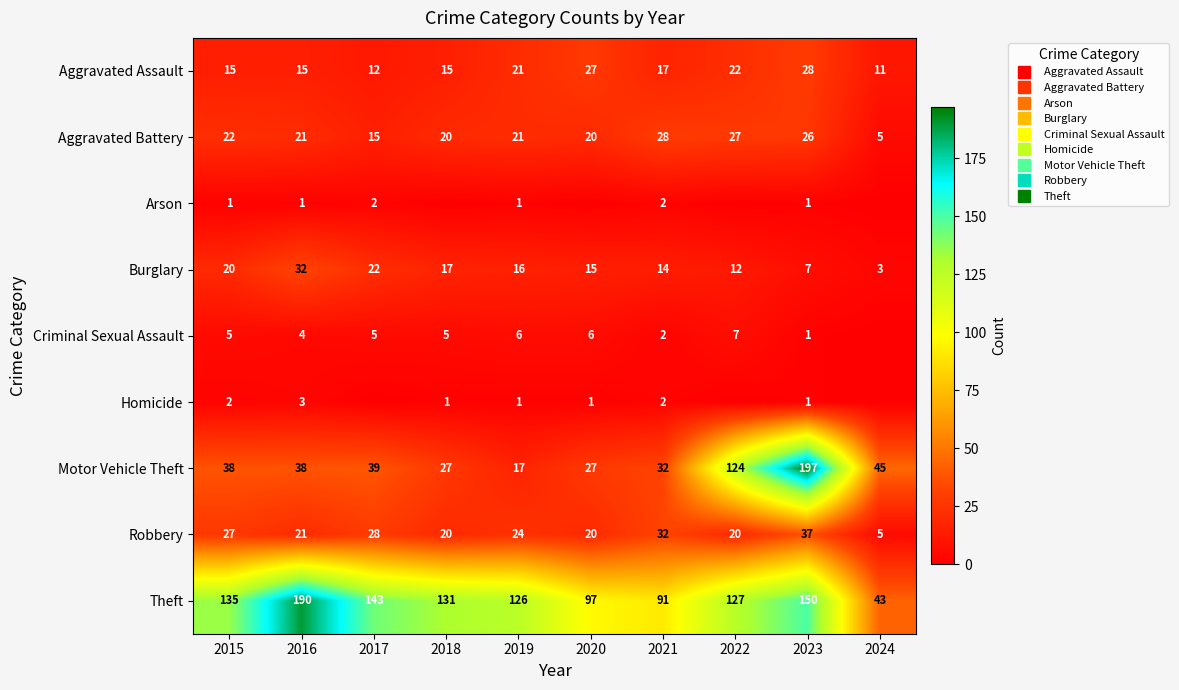

What is the sum of the Homicide values at 2015 and 2021?

4